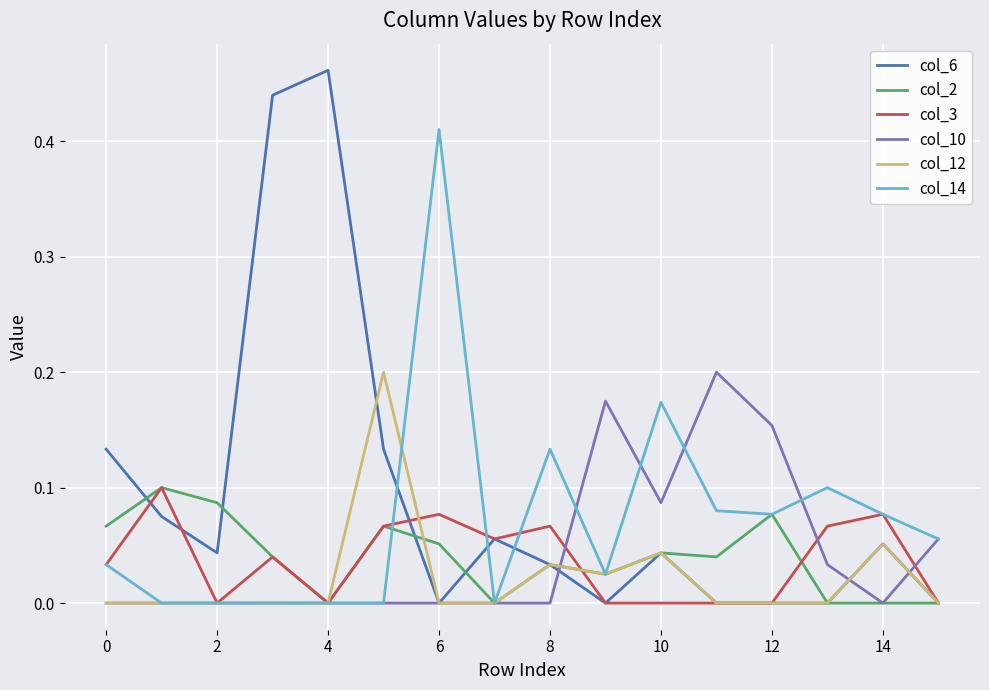

Which series has the largest range (max minus min)?

col_6